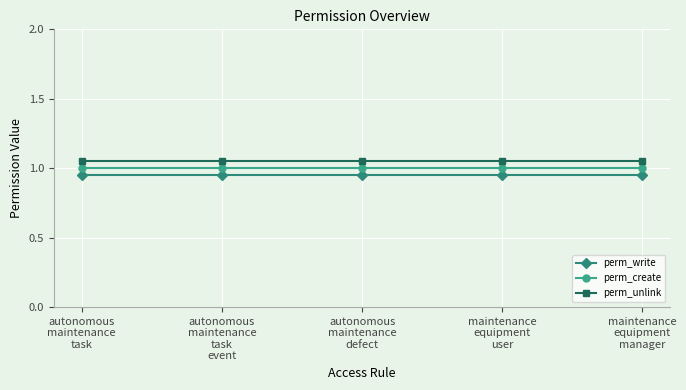

True or false: perm_write and perm_create intersect in this chart.

False